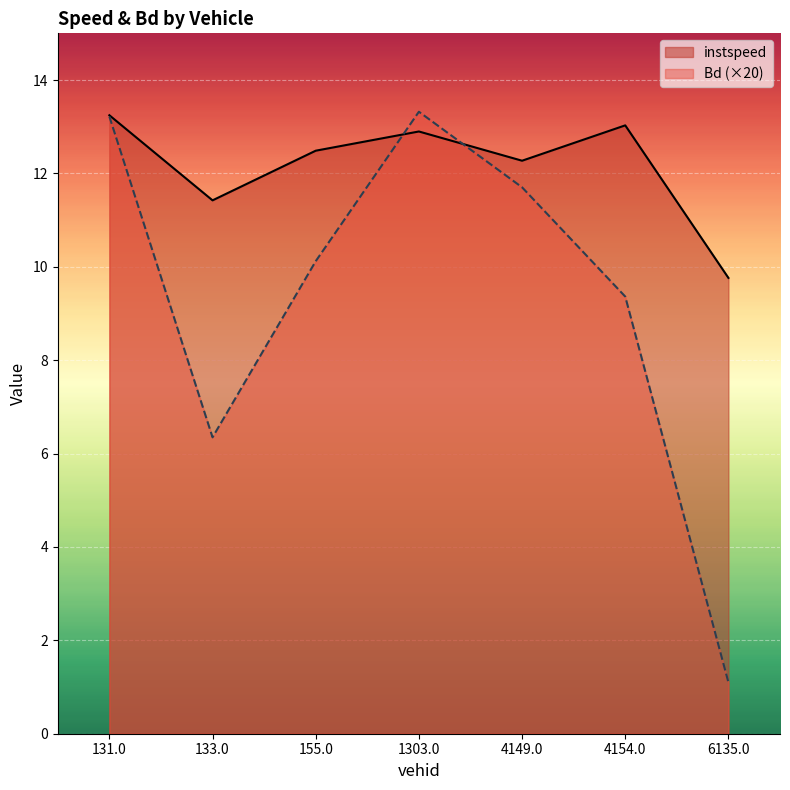

What position from the right is 1303.0?

4